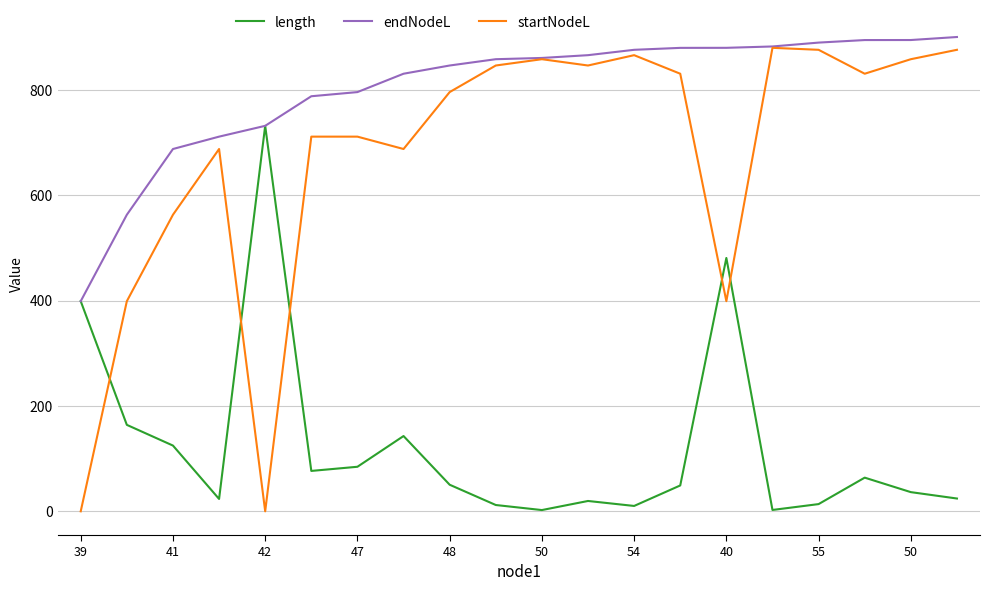

How many distinct data groups are displayed?

3